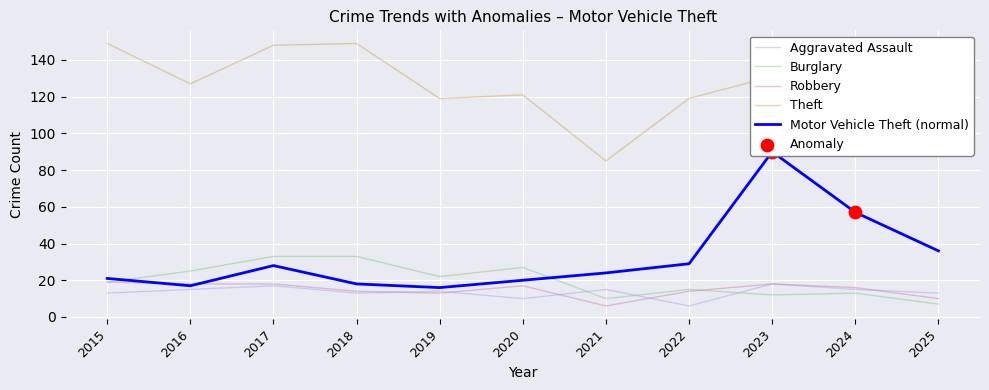

Which series has the widest spread of Y values?

Motor Vehicle Theft